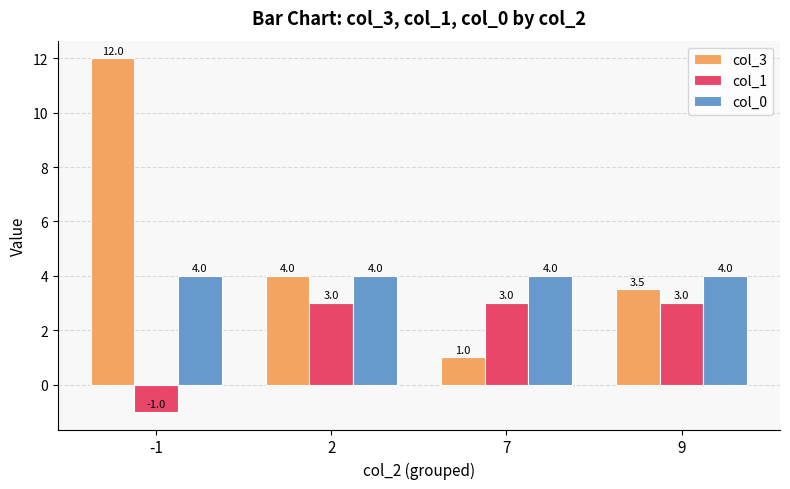

What are all the series names shown in the legend?

col_3, col_1, col_0